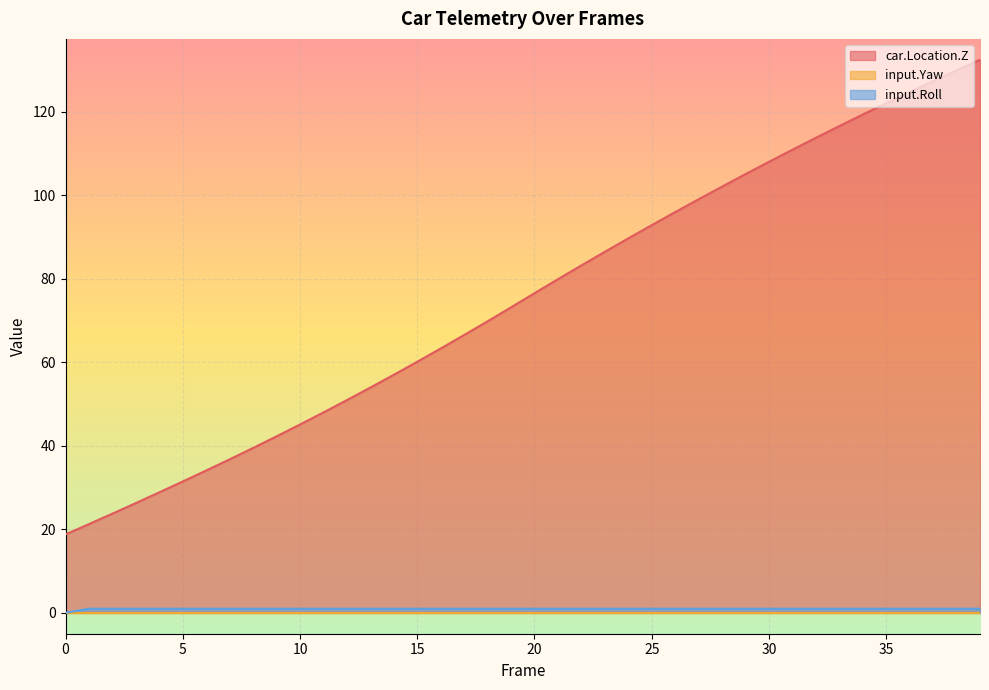

The input.Roll series shows 1.7 at 12. True or false?

False